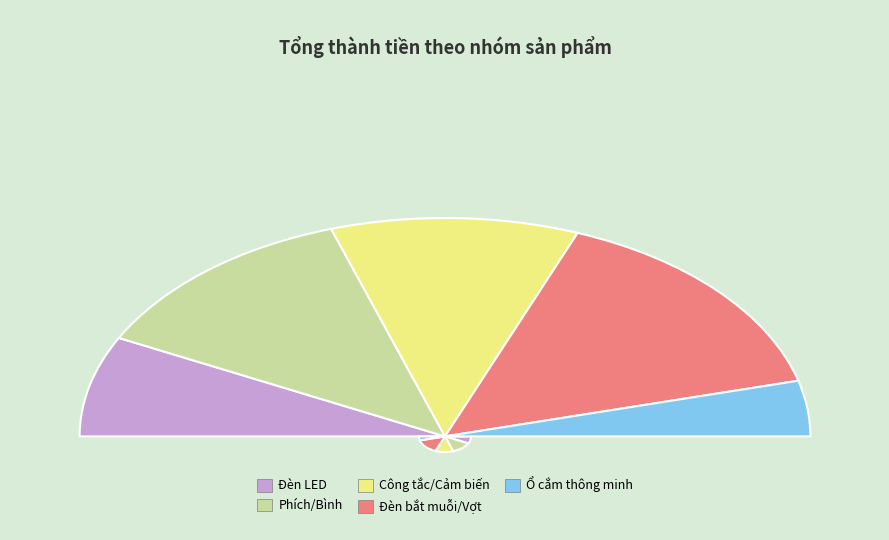

True or false: Phích/Bình accounts for 25% of the total.

True